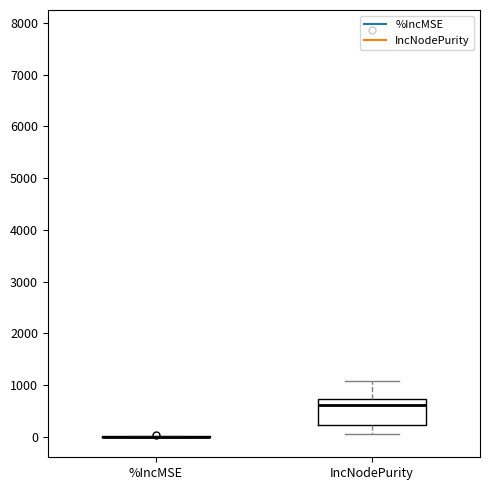

Reading left to right, transcribe this box plot: for each box, give where its median line is, the range the box spans, and where its two whiskers end, as read against the y-axis. The values are not printed on the chart, so give them approximately, as read against the axis.

%IncMSE: box collapsed to a line at 0, whiskers 0 to 0
IncNodePurity: median 600, box 200 to 700, whiskers 100 to 1100